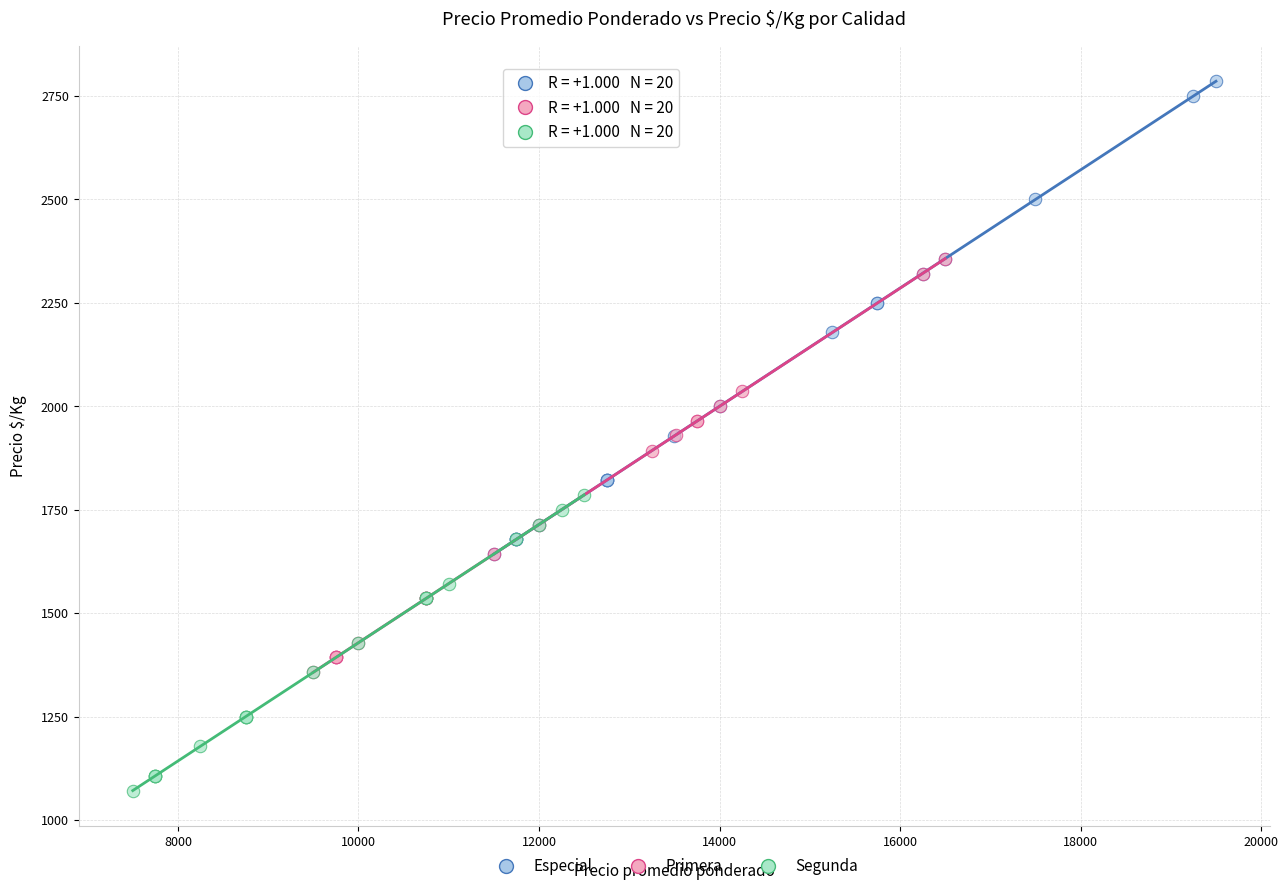

Which series has the widest spread of Y values?

Especial